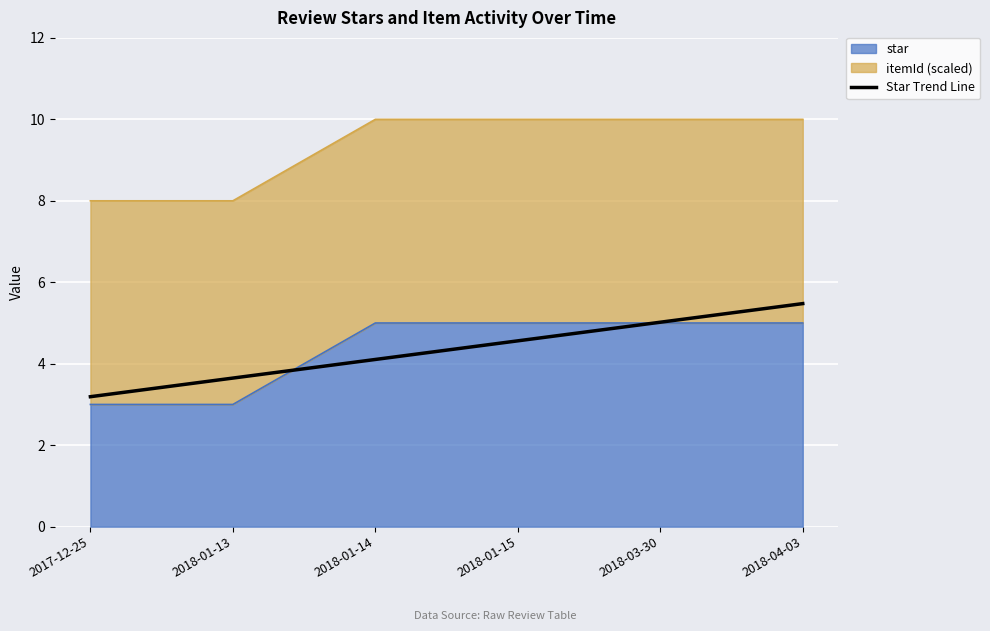

List the labels in order of value, smallest first.

2017-12-25, 2018-01-13, 2018-01-14, 2018-01-15, 2018-03-30, 2018-04-03